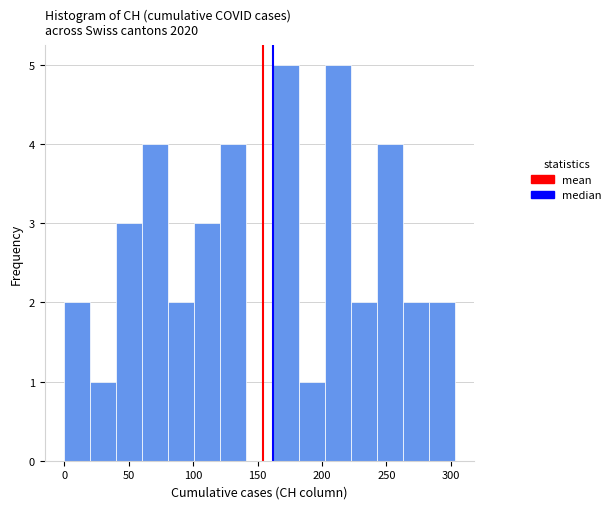

Reading left to right, transcribe this chart: for each bar, give the range it covers on the x-axis and its height. Neither the bar edges nor the heights are printed on the chart, so give them approximately, as read against the axes.

0 to 20: 2
20 to 40: 1
40 to 60: 3
60 to 80: 4
80 to 100: 2
100 to 120: 3
120 to 140: 4
140 to 160: 0
160 to 180: 5
180 to 200: 1
200 to 220: 5
220 to 240: 2
240 to 265: 4
265 to 285: 2
285 to 305: 2